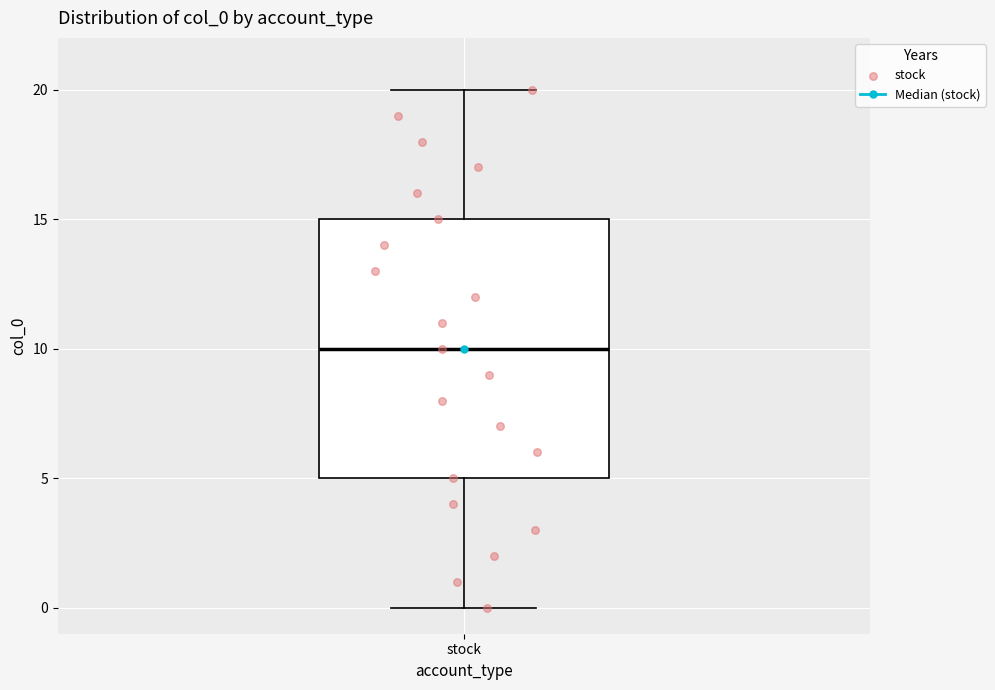

Transcribe this box plot: give where the median line is, the range the box spans, and where the two whiskers end, as read against the y-axis. The values are not printed on the chart, so give them approximately, as read against the axis.

median 10, box 5 to 15, whiskers 0 to 20